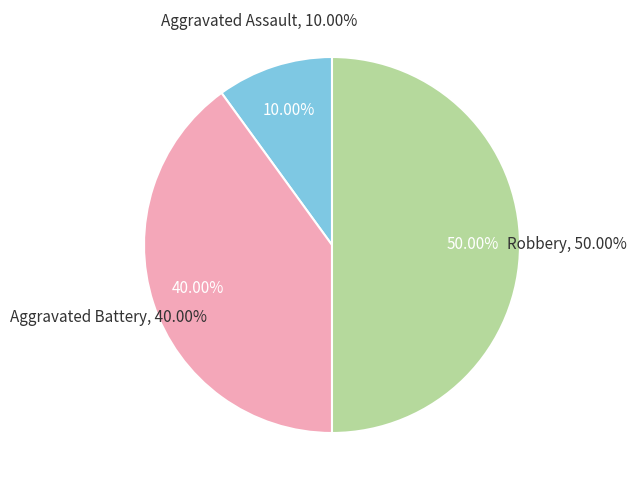

Combined, do Aggravated Battery and Robbery account for over 50%?

Yes